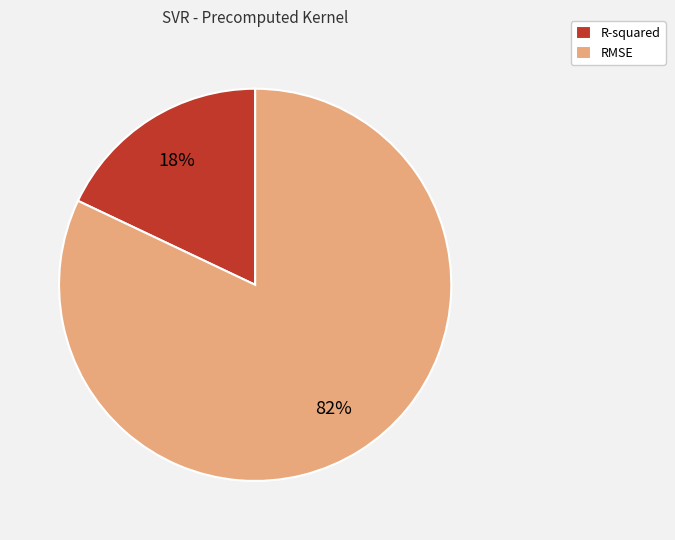

Approximately how many times larger is the value at R-squared compared to RMSE?

0.2